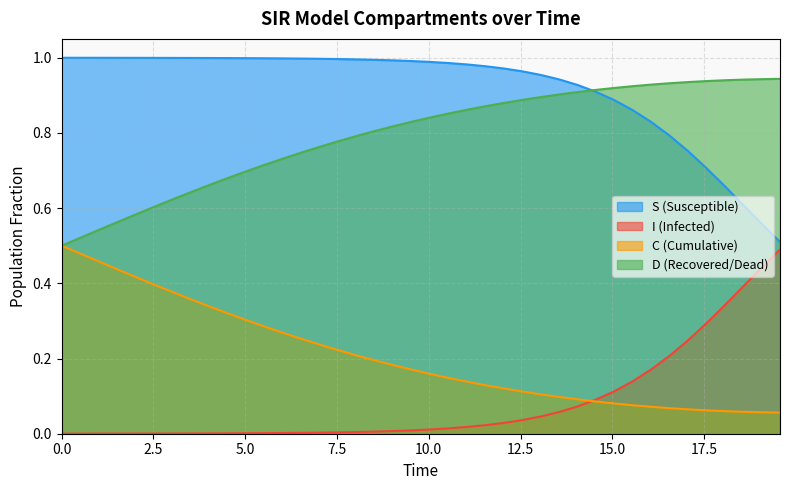

True or false: C (Cumulative) and S (Susceptible) cross at least once.

False